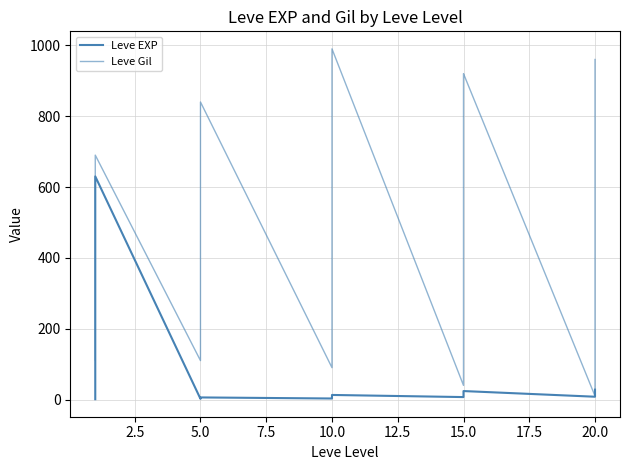

What is the sum of the Leve EXP values at 17 and 12?

16